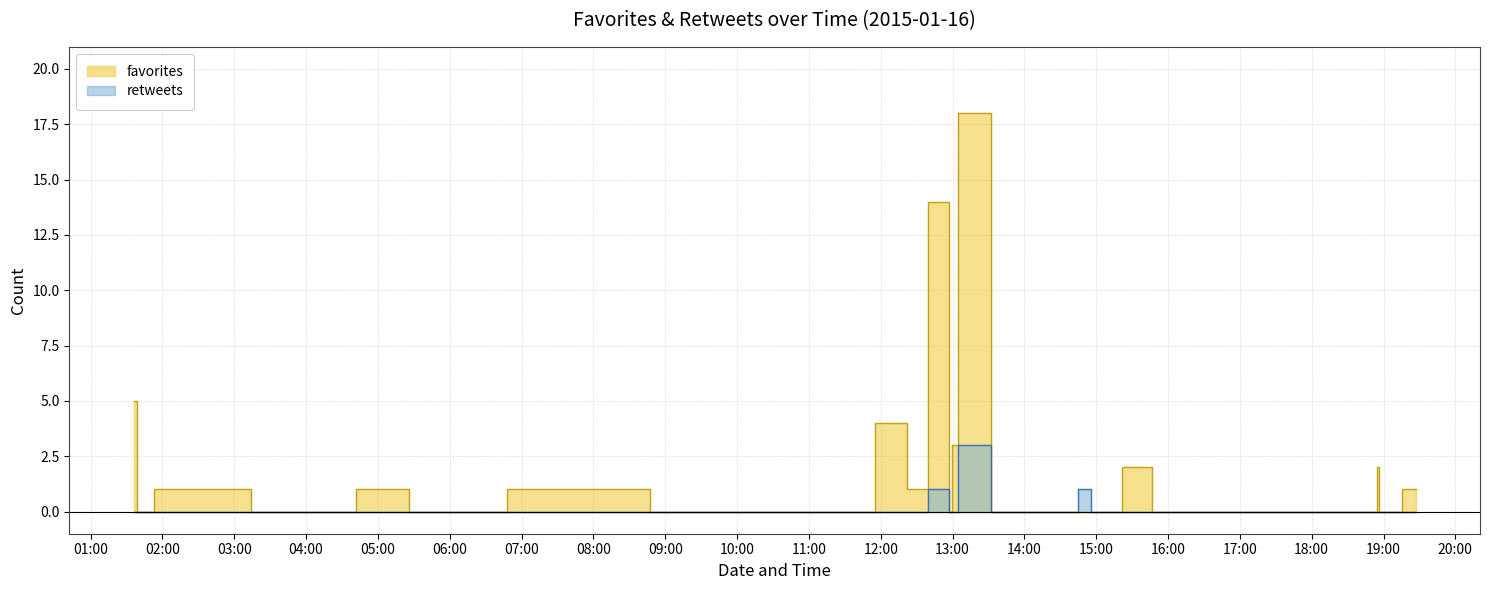

Which series has the widest spread of values?

favorites